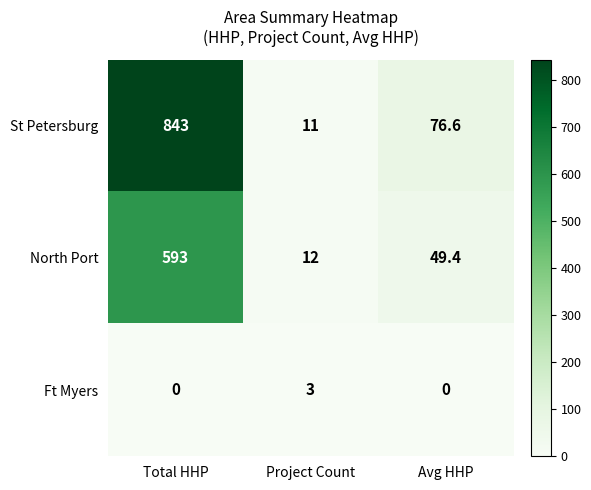

Which series changed the most between Project Count and Avg HHP?

St Petersburg